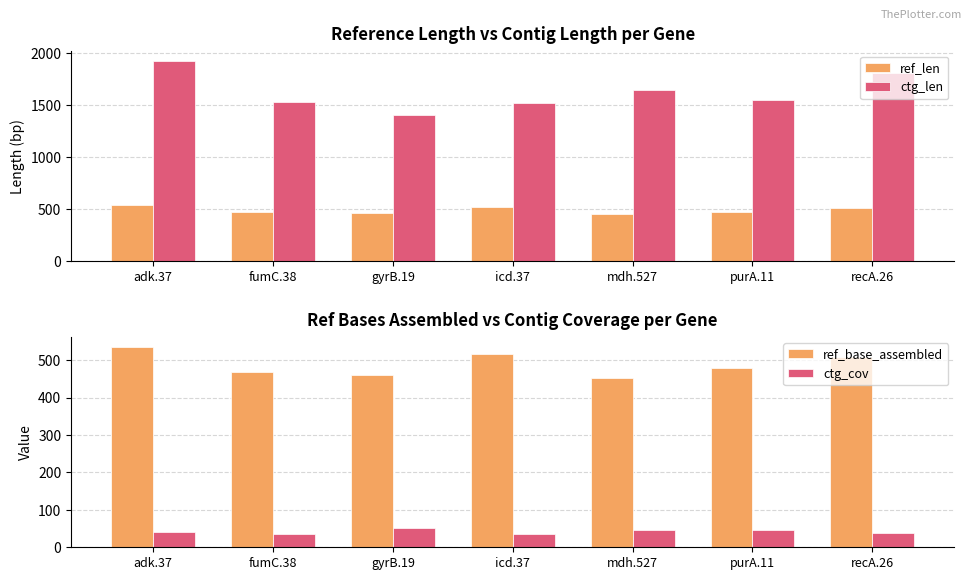

The value of ref_len at adk.37 is 177.9. True or false?

False